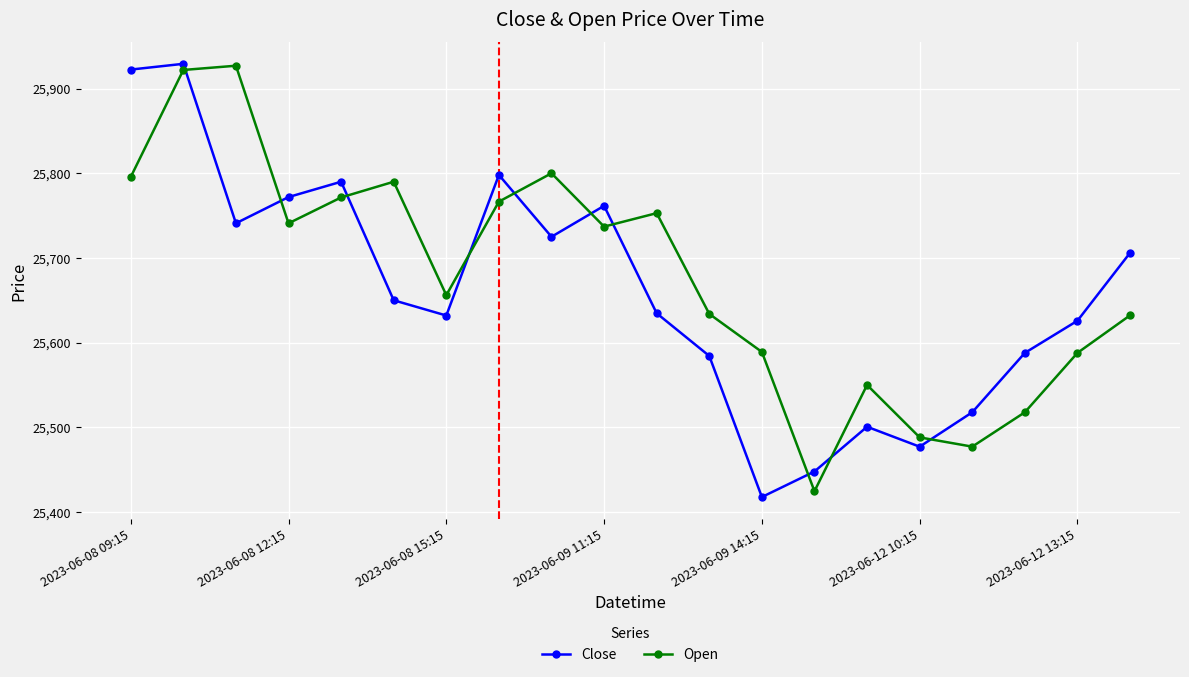

What is the value of the Close point at the 19th from the left?

25625.8